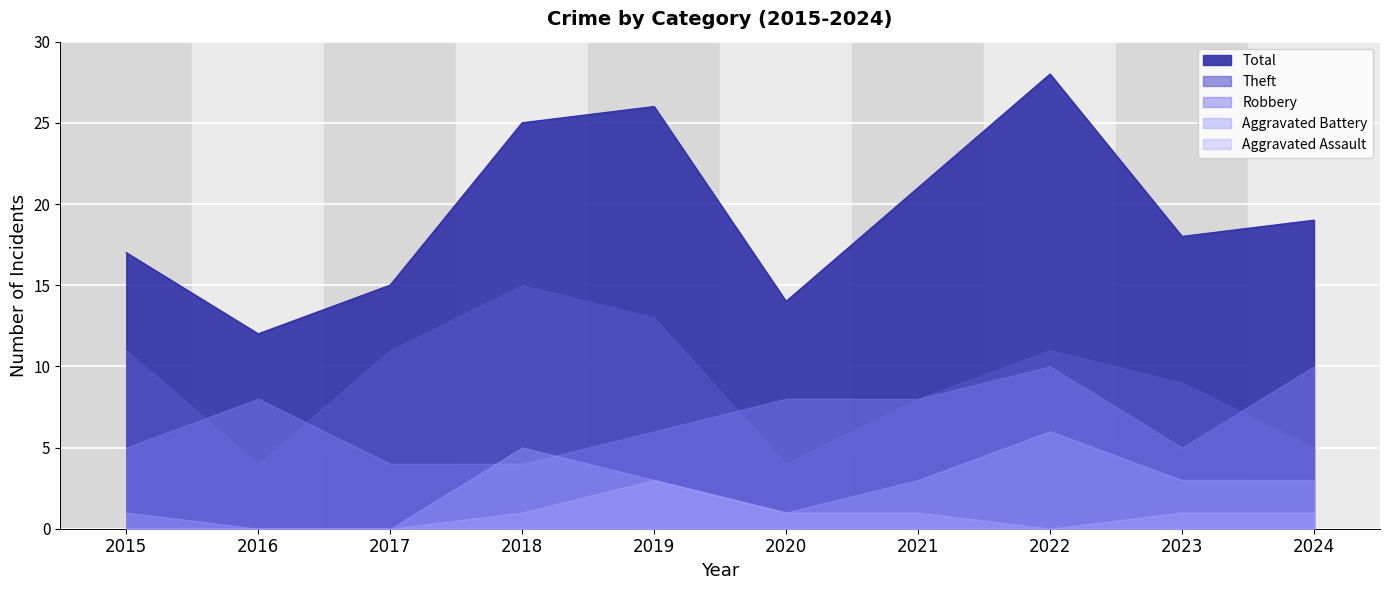

Does the chart display data point markers on the line(s)?

No